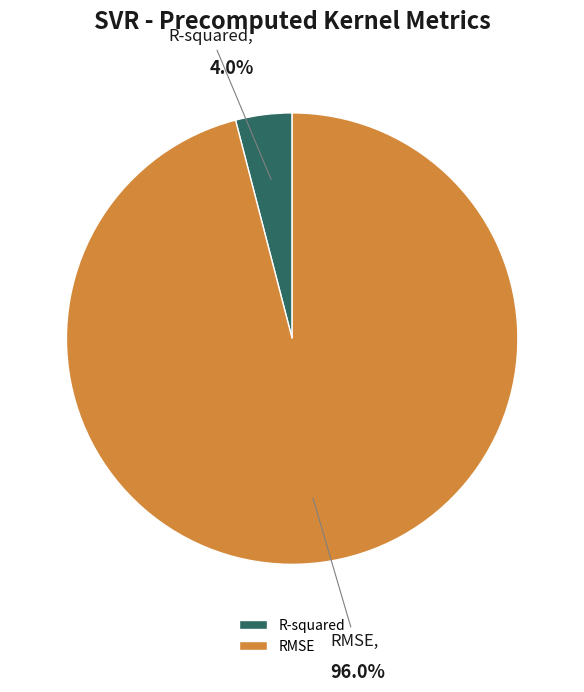

To the nearest percent, what is the difference between the R-squared and RMSE slice percentages?

92%